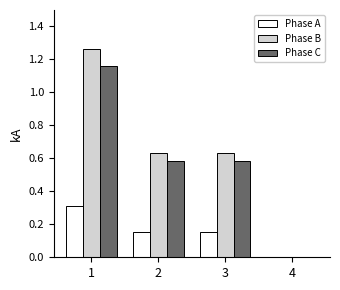

How many groups of bars are there?

4